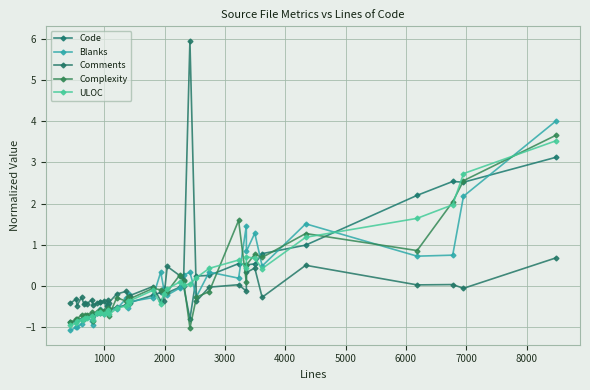

Reading right to left, extract all data points from this chart.

Code: 3.1	2.5	2.5	2.2	1.0	0.8	0.5	0.5	0.5	0.5	0.3	0.2	-0.8	-0.0	-0.0	-0.2	-0.1	-0.2	-0.2	-0.4	-0.4	-0.4	-0.5	-0.5	-0.6	-0.6	-0.6	-0.6	-0.6	-0.6	-0.7	-0.7	-0.7	-0.7	-0.8	-0.8	-0.8	-0.8	-0.8	-0.9
Blanks: 4.0	2.2	0.8	0.7	1.5	0.5	1.3	0.8	1.5	0.2	0.3	-0.3	0.3	0.3	-0.0	-0.2	-0.0	0.3	-0.3	-0.4	-0.2	-0.5	-0.3	-0.6	-0.6	-0.5	-0.5	-0.7	-0.6	-0.6	-0.6	-0.9	-0.9	-0.7	-0.8	-0.8	-0.9	-1.0	-1.0	-1.1
Comments: 0.7	-0.1	0.0	0.0	0.5	-0.3	0.4	0.3	-0.1	0.0	-0.0	-0.4	5.9	0.1	0.3	0.5	-0.4	-0.4	-0.0	-0.2	-0.3	-0.3	-0.1	-0.2	-0.4	-0.3	-0.5	-0.4	-0.4	-0.4	-0.4	-0.5	-0.3	-0.4	-0.4	-0.4	-0.3	-0.5	-0.3	-0.4
Complexity: 3.7	2.6	2.0	0.9	1.3	0.7	0.8	0.5	0.1	1.6	-0.1	-0.3	-1.0	0.1	0.3	-0.1	-0.1	-0.1	-0.1	-0.3	-0.4	-0.3	-0.4	-0.3	-0.7	-0.5	-0.6	-0.6	-0.6	-0.6	-0.6	-0.9	-0.6	-0.7	-0.7	-0.8	-0.7	-0.8	-0.8	-0.9
ULOC: 3.5	2.7	2.0	1.6	1.2	0.4	0.7	0.7	0.4	0.6	0.4	0.2	0.1	0.0	0.1	-0.1	-0.2	-0.4	-0.1	-0.4	-0.4	-0.4	-0.5	-0.5	-0.7	-0.6	-0.6	-0.7	-0.6	-0.6	-0.6	-0.8	-0.7	-0.8	-0.8	-0.8	-0.8	-0.8	-0.9	-0.9